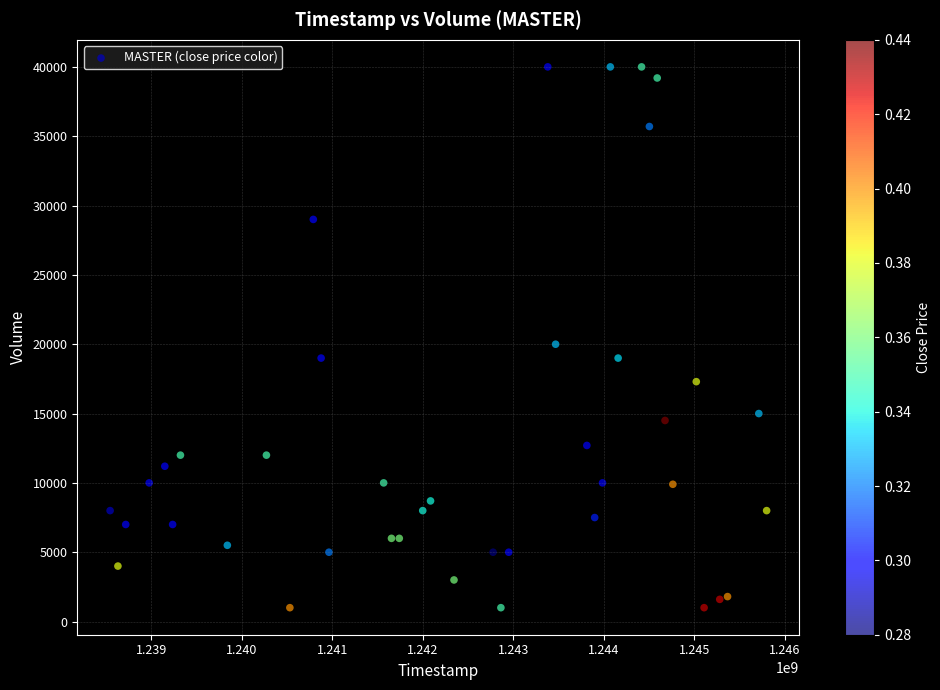

What is the range of Y values (max minus min)?

39000